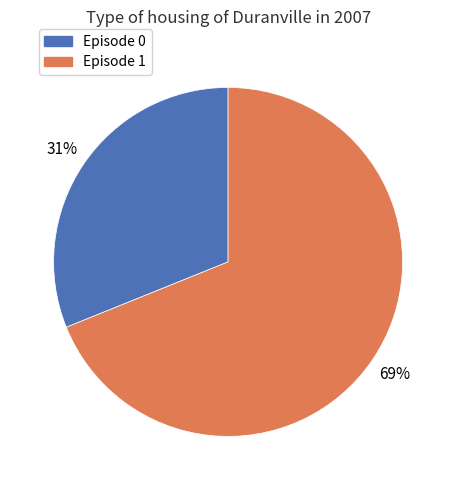

Between Episode 1 and Episode 0, which is larger?

Episode 1